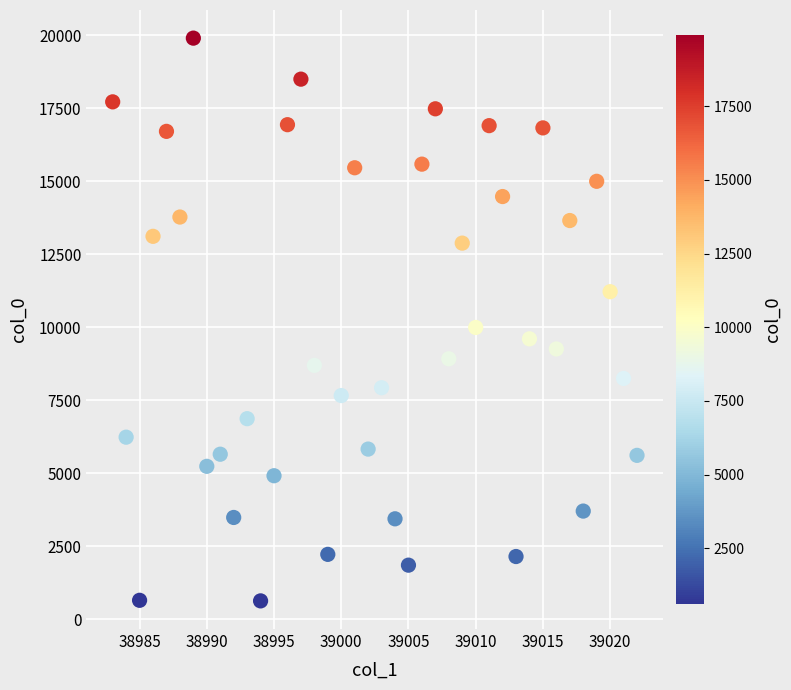

What Y value in the scatter plot is closest to 10265?

9993